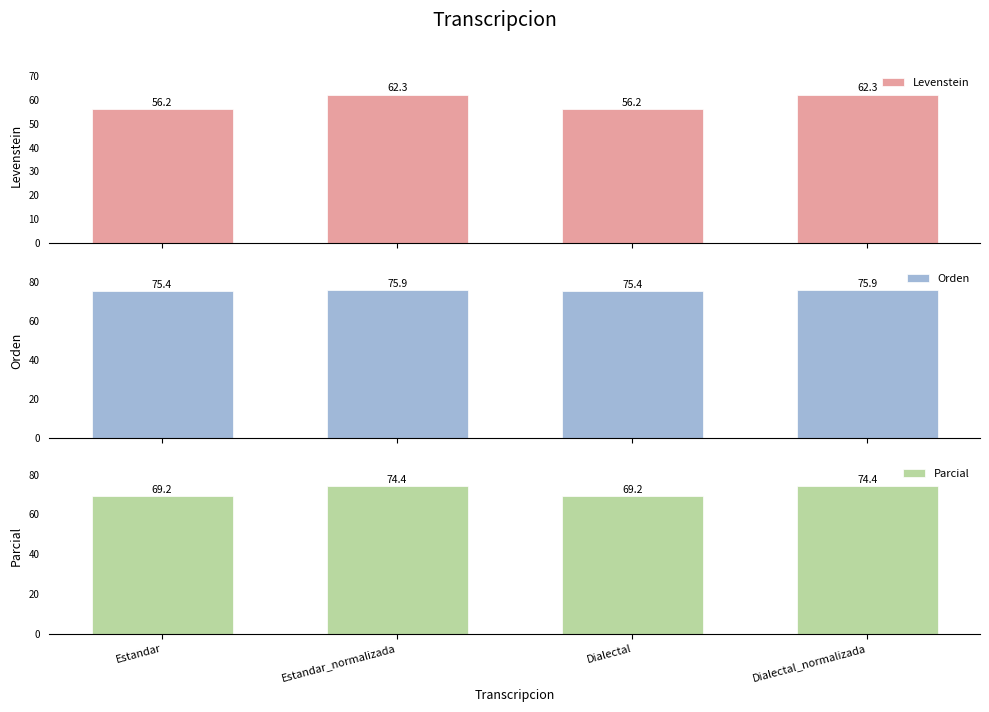

Is it true that Parcial equals 31.4 at Dialectal_normalizada?

False